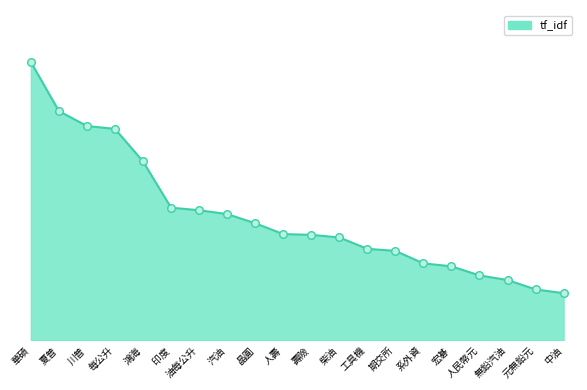

Between 無鉛汽油 and 印度, which is larger?

印度